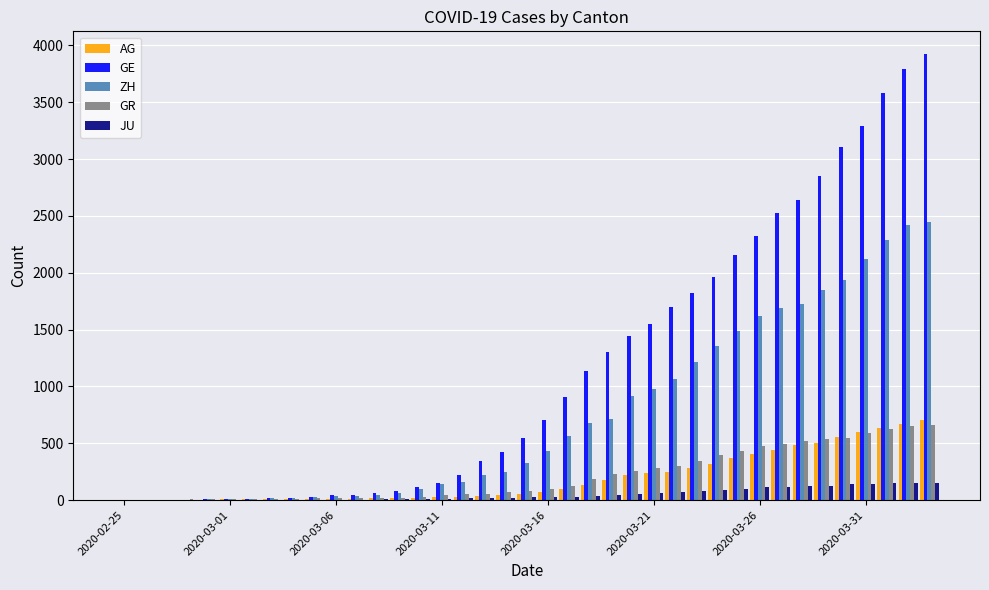

Which series has the largest total across all categories?

GE